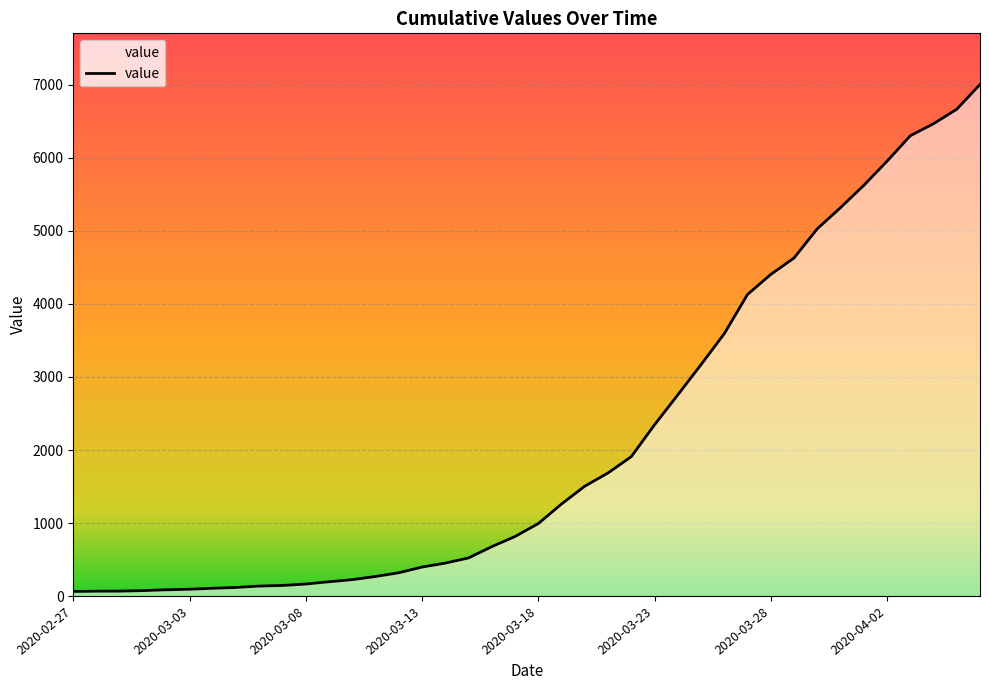

What is the maximum value shown in the chart?

7003